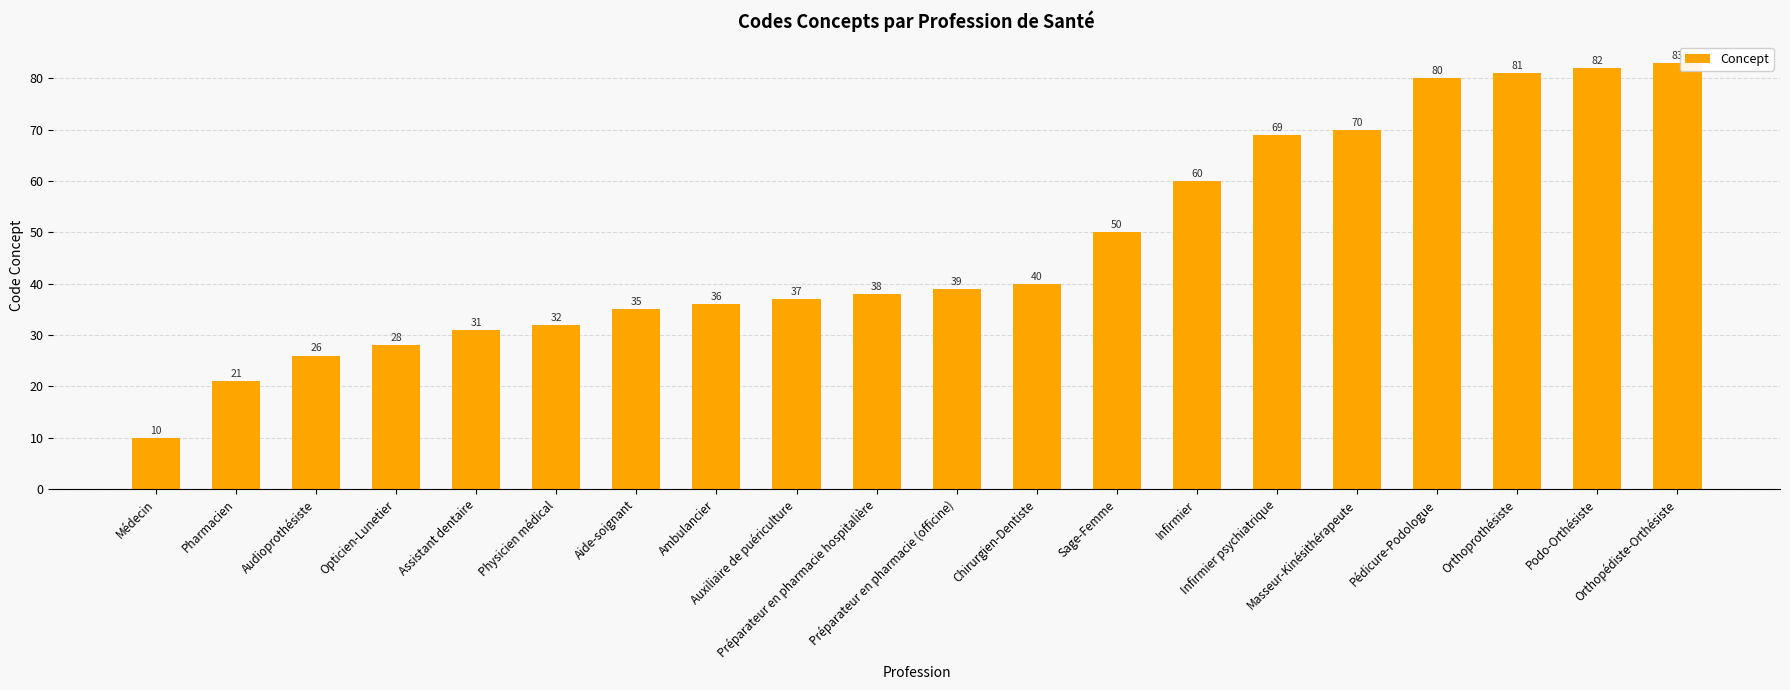

What is the label of the 20th bar from the right?

Médecin